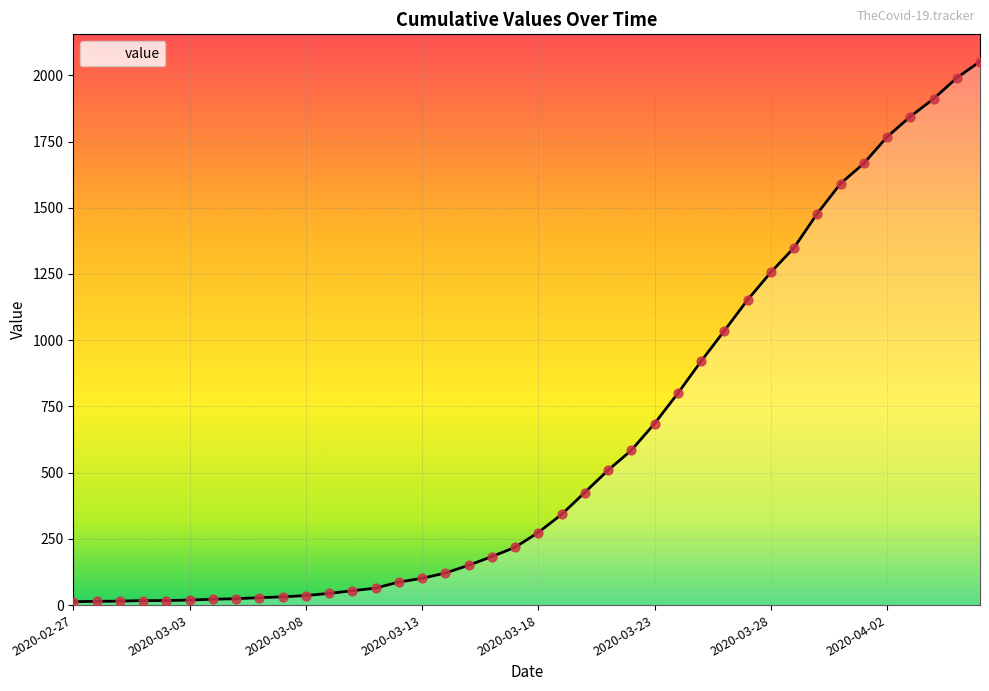

Between 2020-03-07 and 2020-03-25, which is larger?

2020-03-25